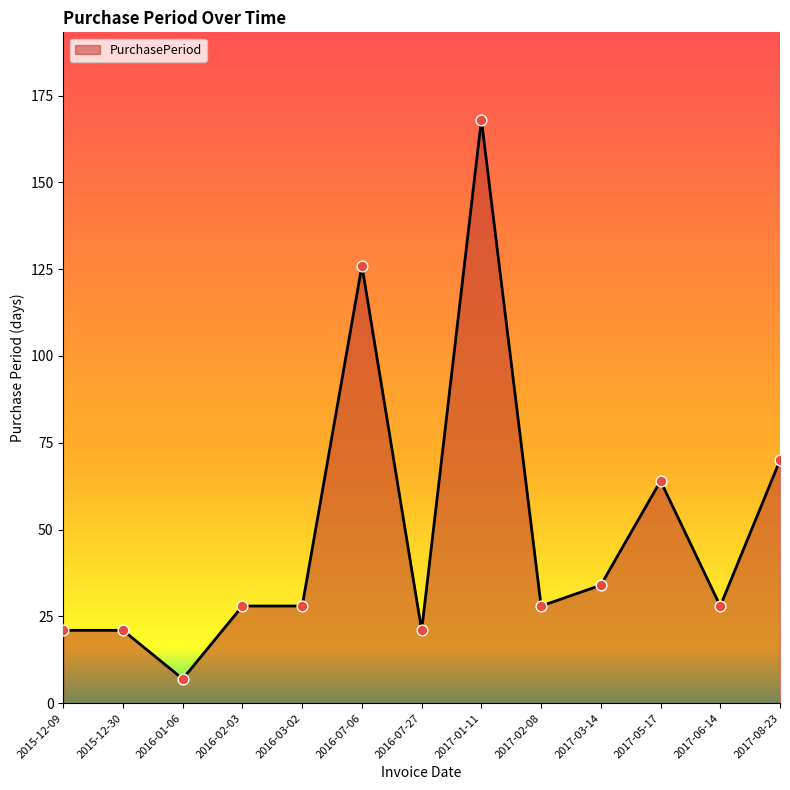

What is the ratio of the value at 2015-12-09 to the value at 2017-01-11?

0.1